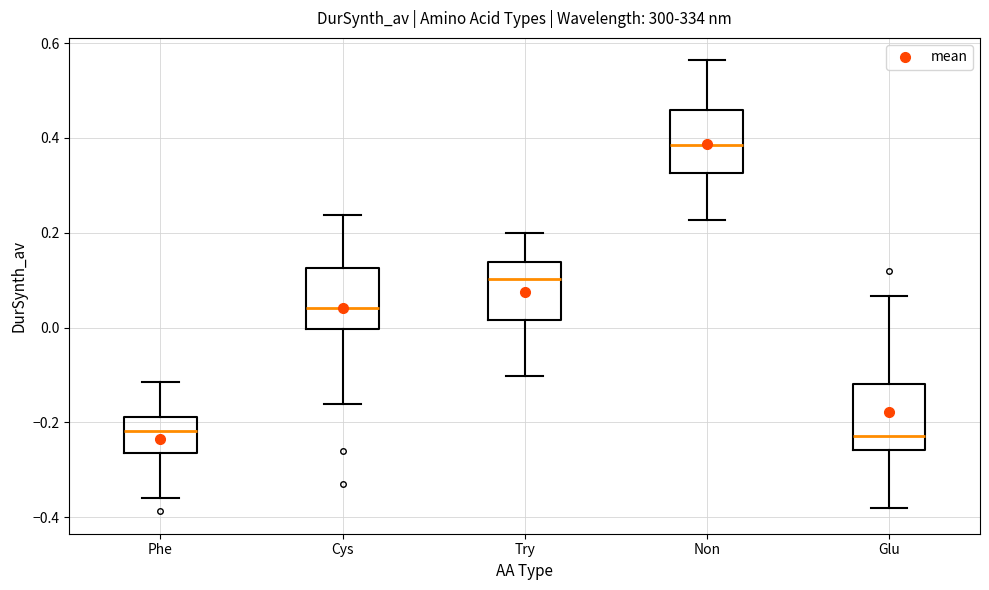

Reading left to right, transcribe this box plot: for each box, give where its median line is, the range the box spans, and where its two whiskers end, as read against the y-axis. The values are not printed on the chart, so give them approximately, as read against the axis.

Phe: median -0.22, box -0.26 to -0.18, whiskers -0.36 to -0.12
Cys: median 0.04, box 0.00 to 0.12, whiskers -0.16 to 0.24
Try: median 0.10, box 0.02 to 0.14, whiskers -0.10 to 0.20
Non: median 0.38, box 0.32 to 0.46, whiskers 0.22 to 0.56
Glu: median -0.22, box -0.26 to -0.12, whiskers -0.38 to 0.06